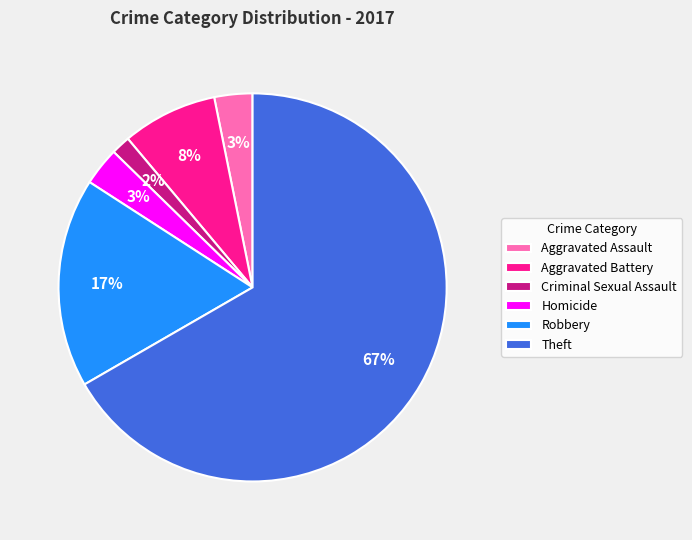

Between Theft and Criminal Sexual Assault, which is larger?

Theft